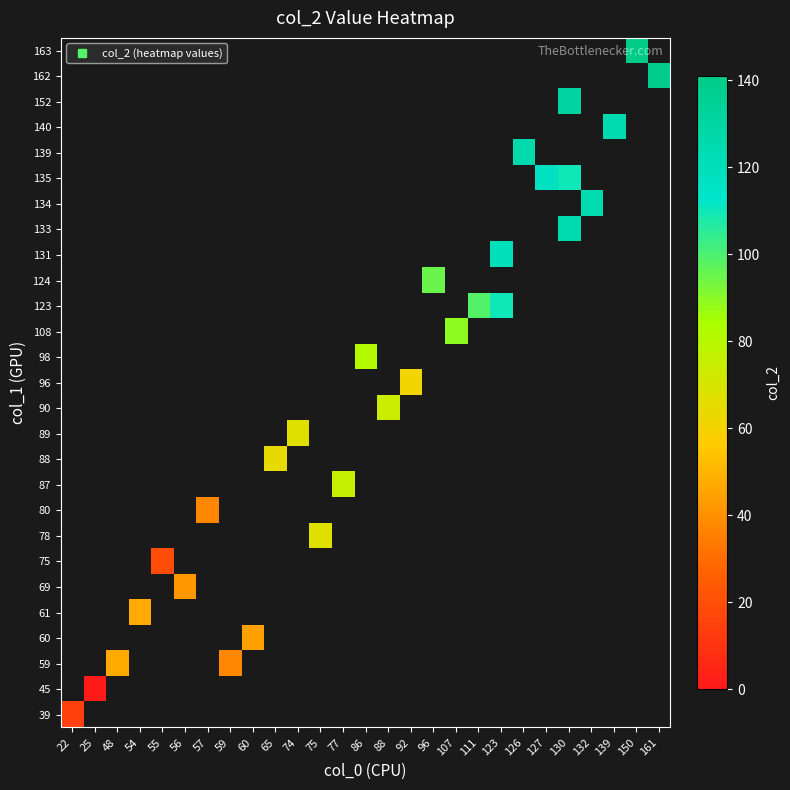

At how many categories does at least one series exceed 122?

6